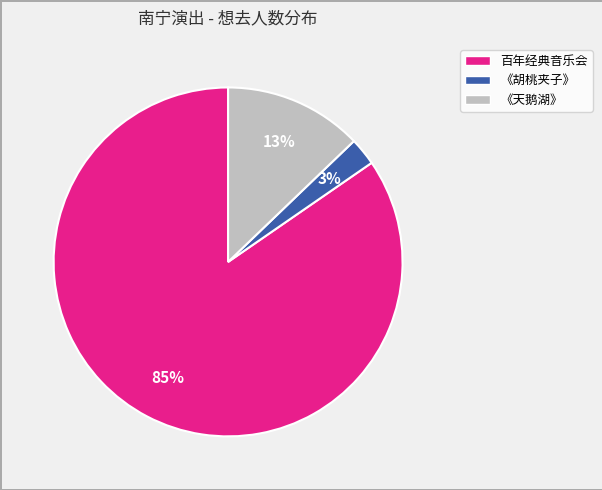

To the nearest percent, what percentage of the pie is 《天鹅湖》?

13%